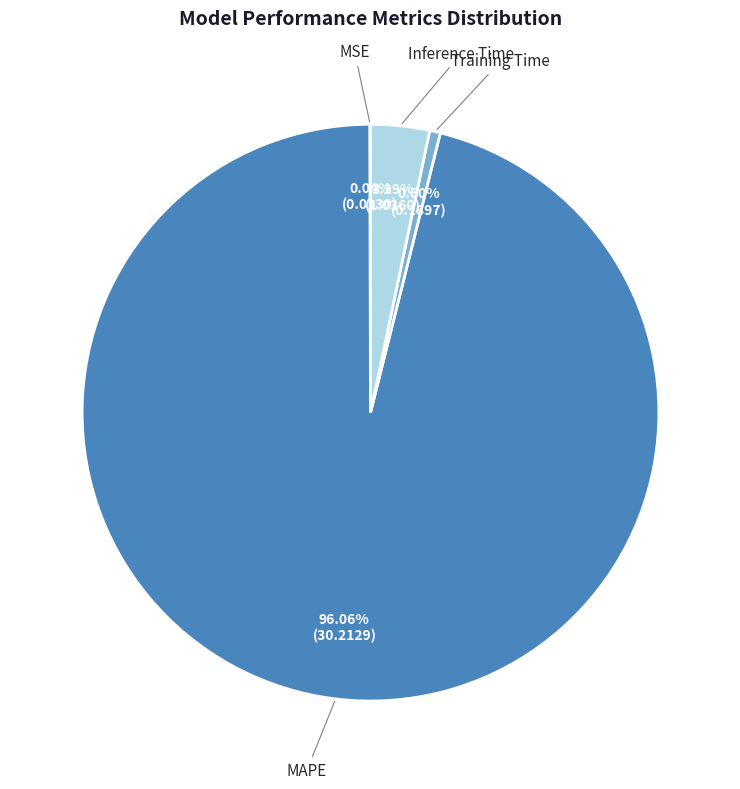

Is MAPE the majority of the pie?

Yes